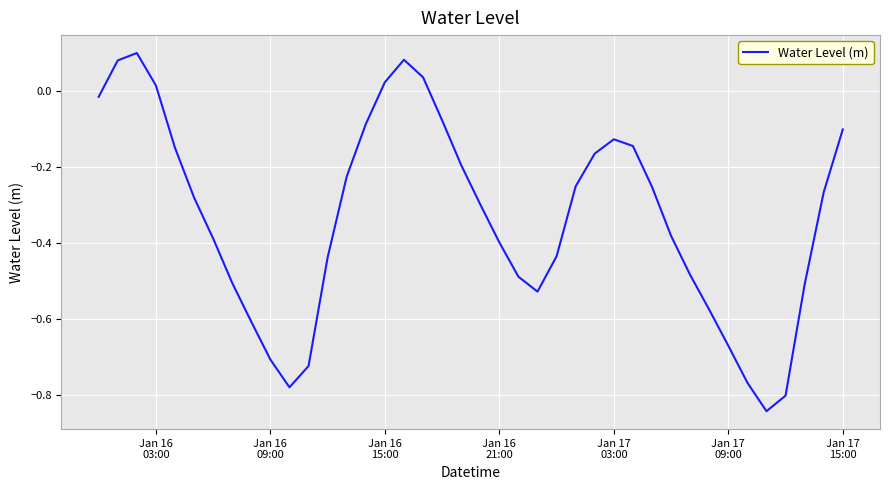

Count the number of categories in the chart.

40